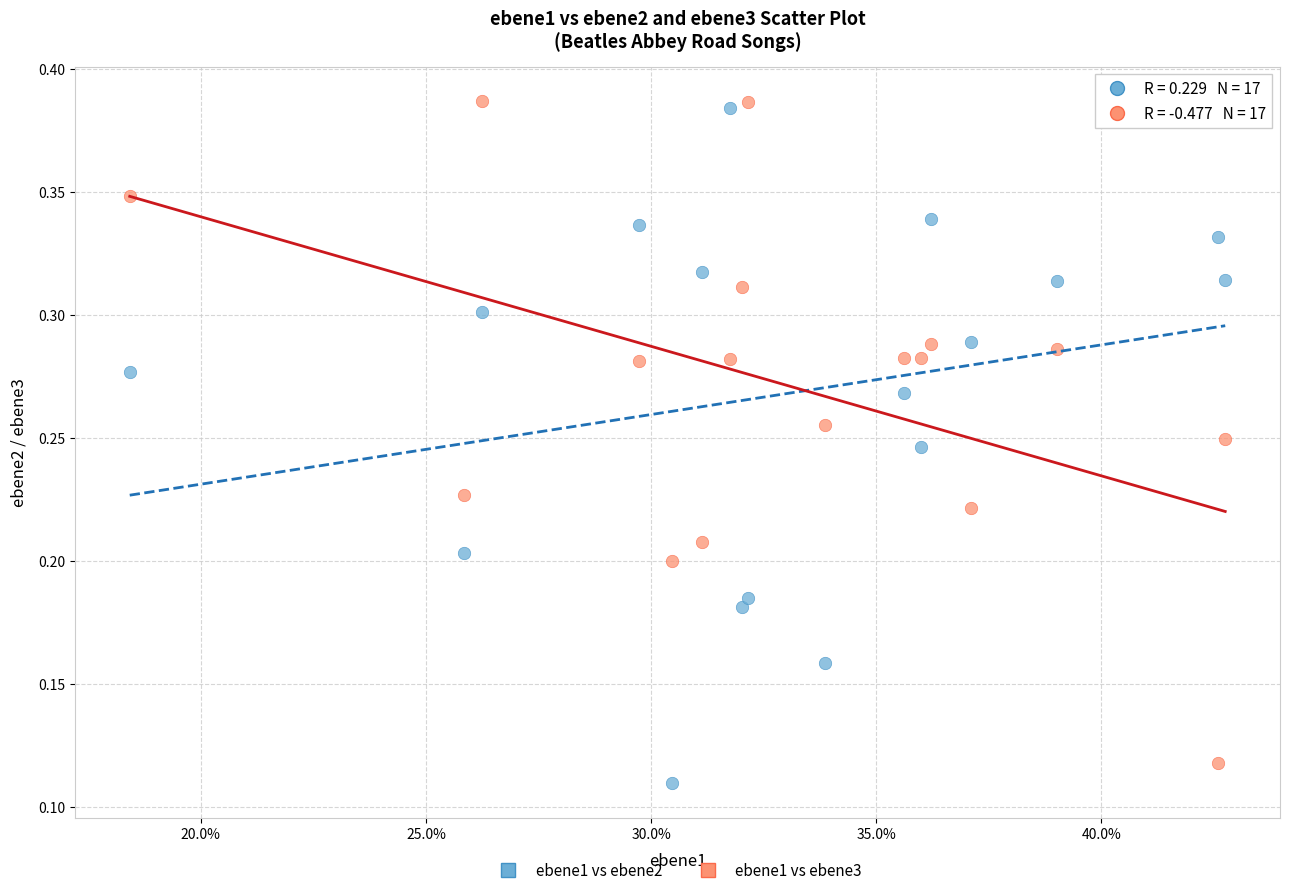

What are all the series names shown in the legend?

ebene1 vs ebene2, ebene1 vs ebene3